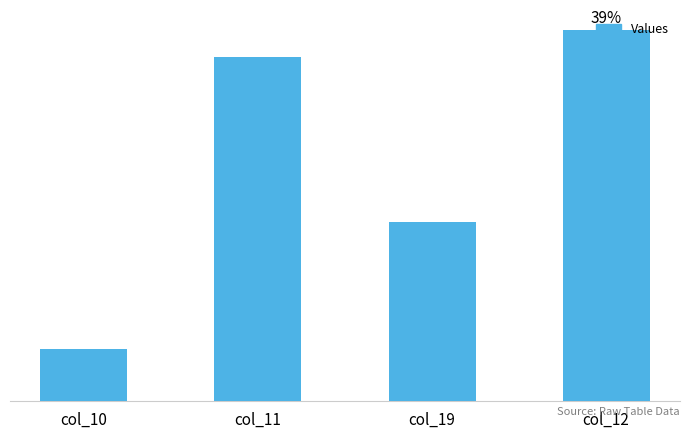

What is the average value?

2238